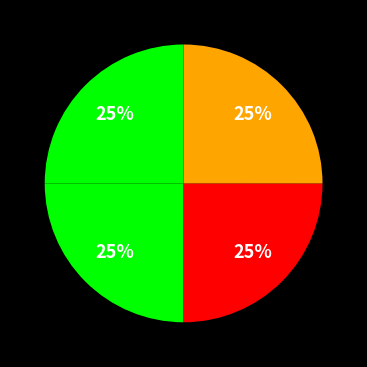

How many slices are in this pie chart?

4